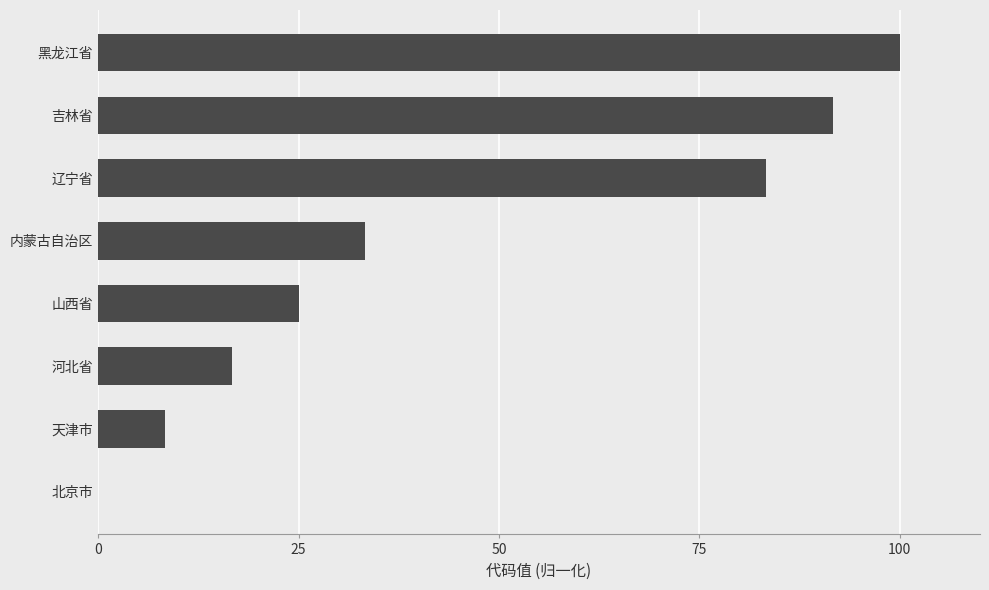

Count the number of data series in this chart.

1